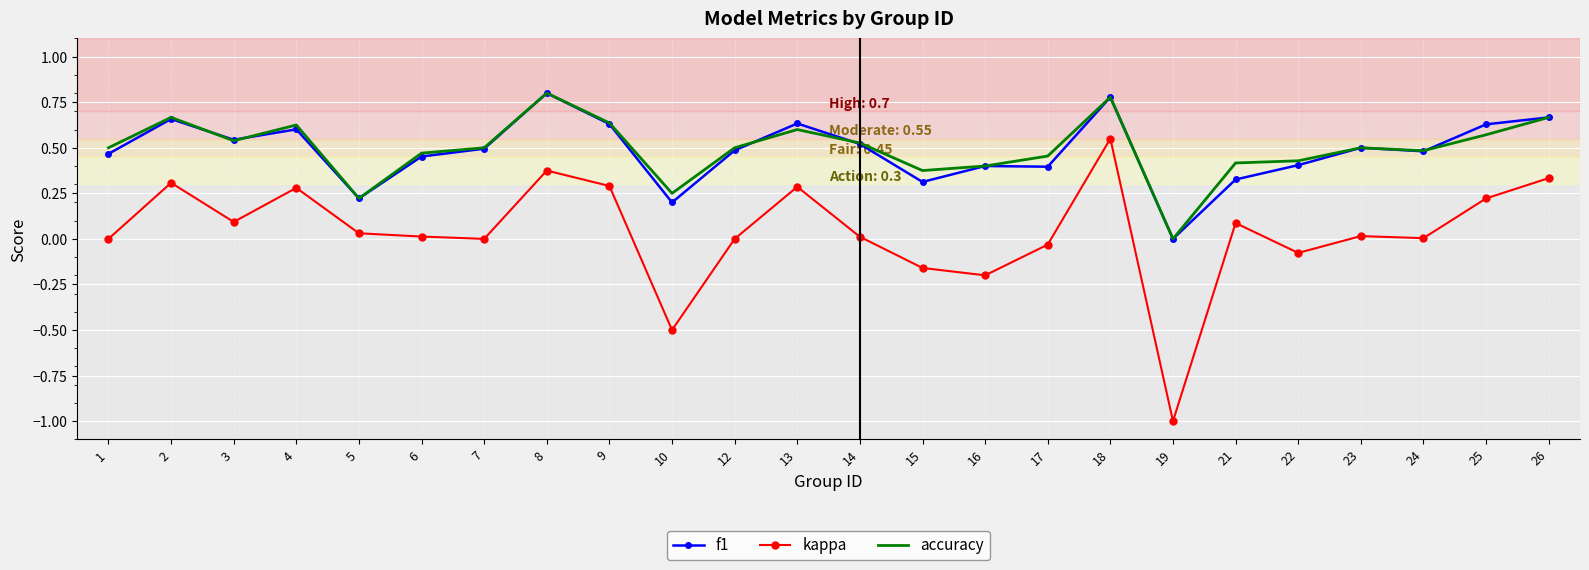

Which category has the lowest value across all series?

19